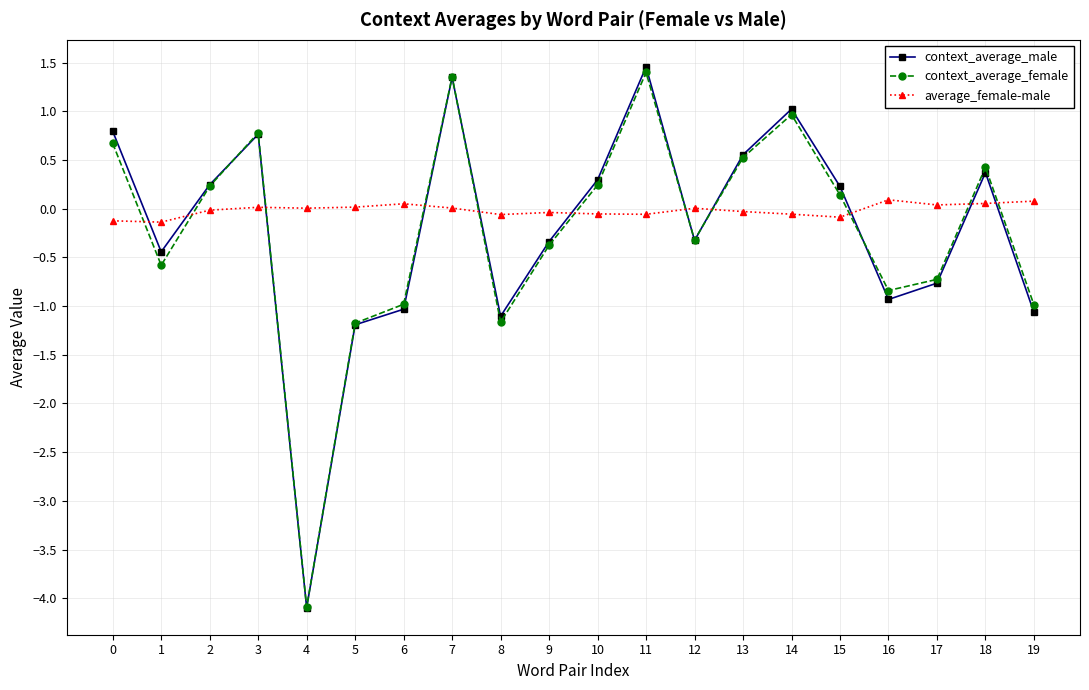

At which category does context_average_male reach its first local peak?

3